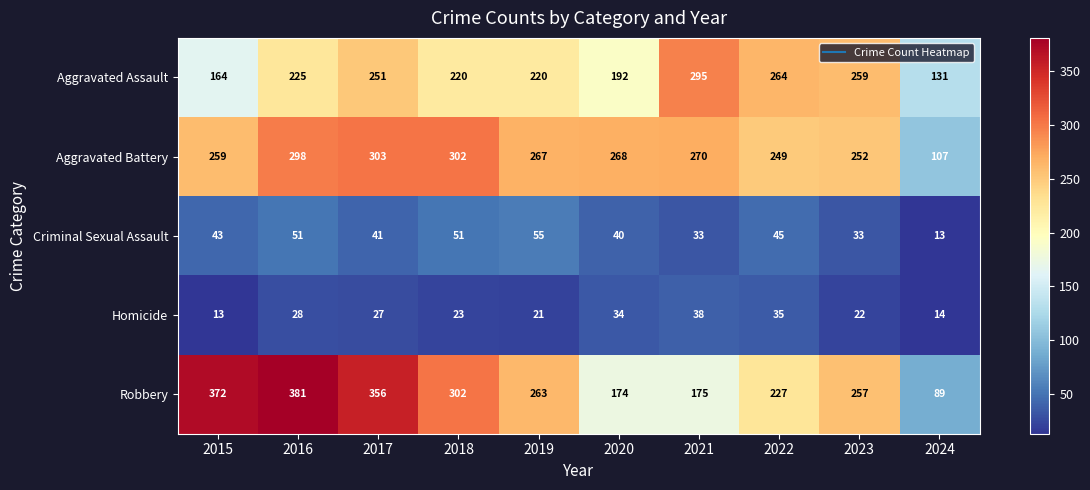

True or false: Robbery has a value of 308 at 2021.

False